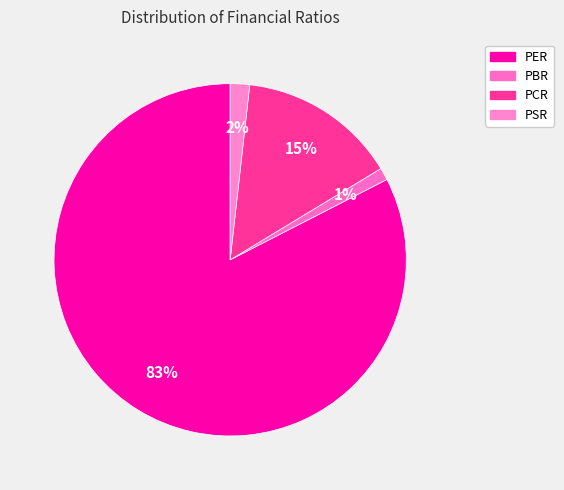

What percentage is the PCR slice, to the nearest percent?

15%